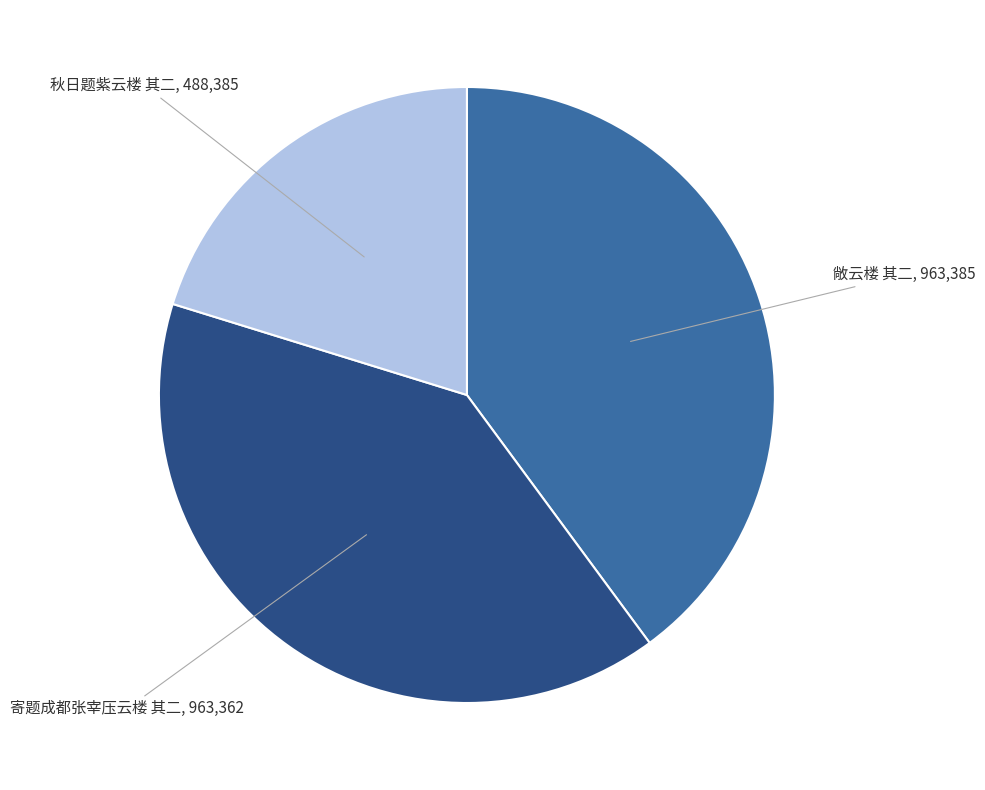

Is there any slice that represents more than half of the pie?

No